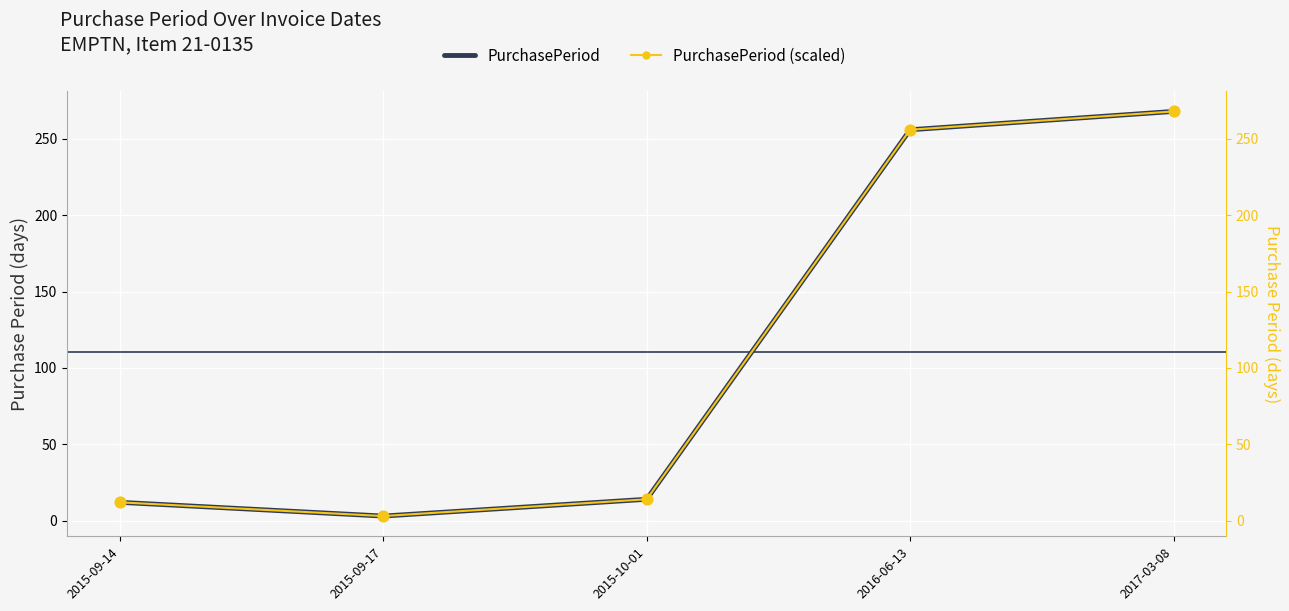

At how many categories does at least one series exceed 116?

2